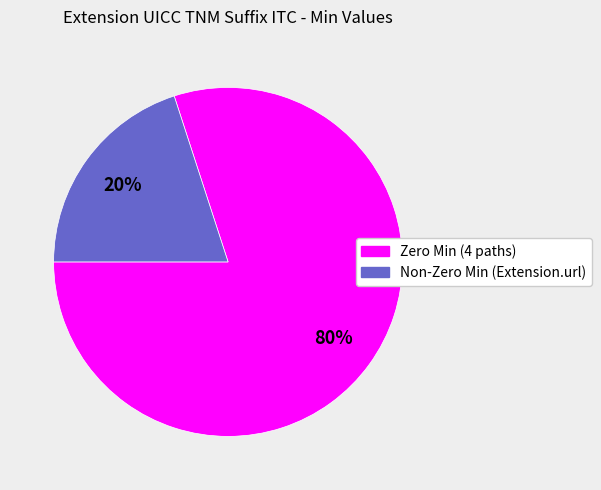

To the nearest percent, what is the difference between the largest and smallest slice percentages?

60%